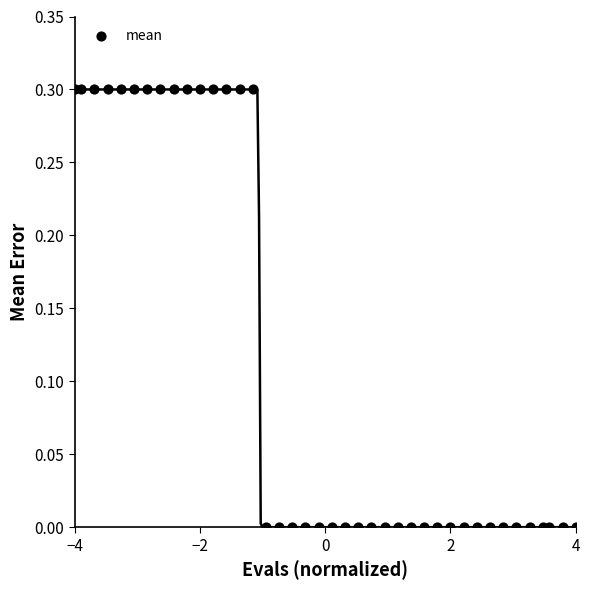

What is the range of X values (max minus min)?

8.0